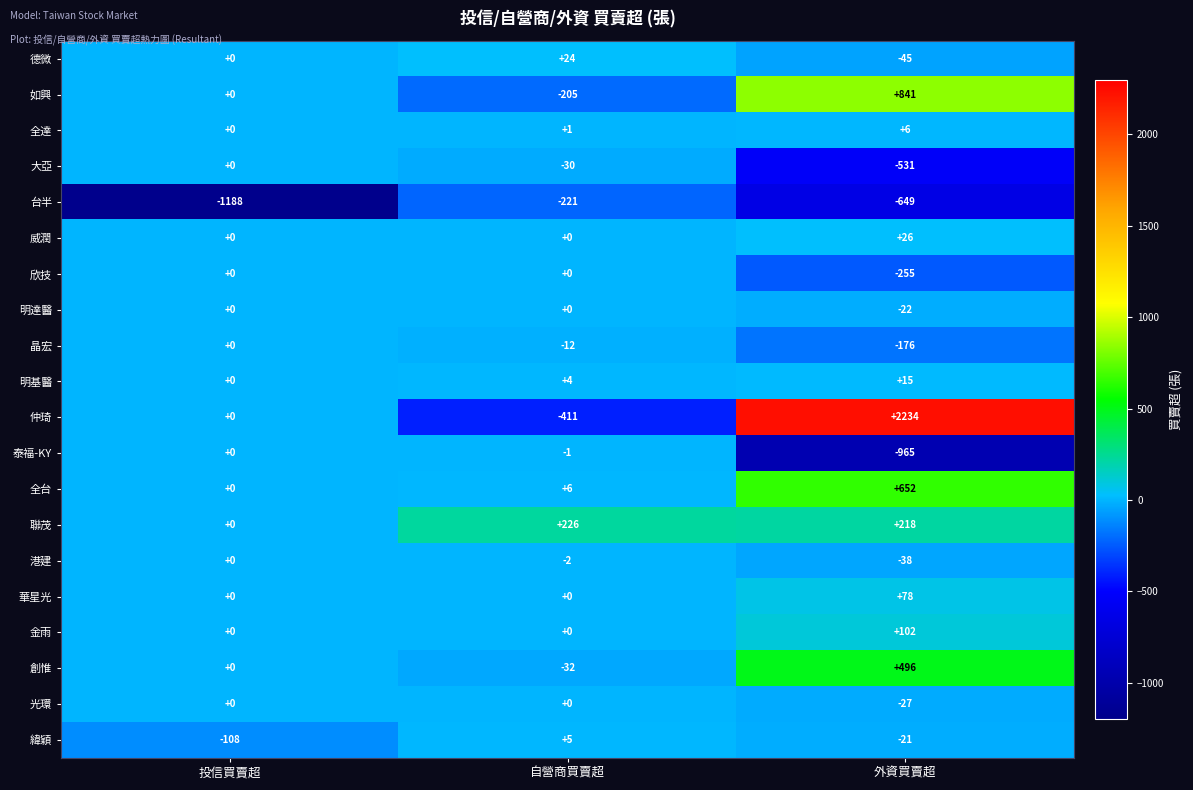

At how many categories does at least one series exceed 2202?

1